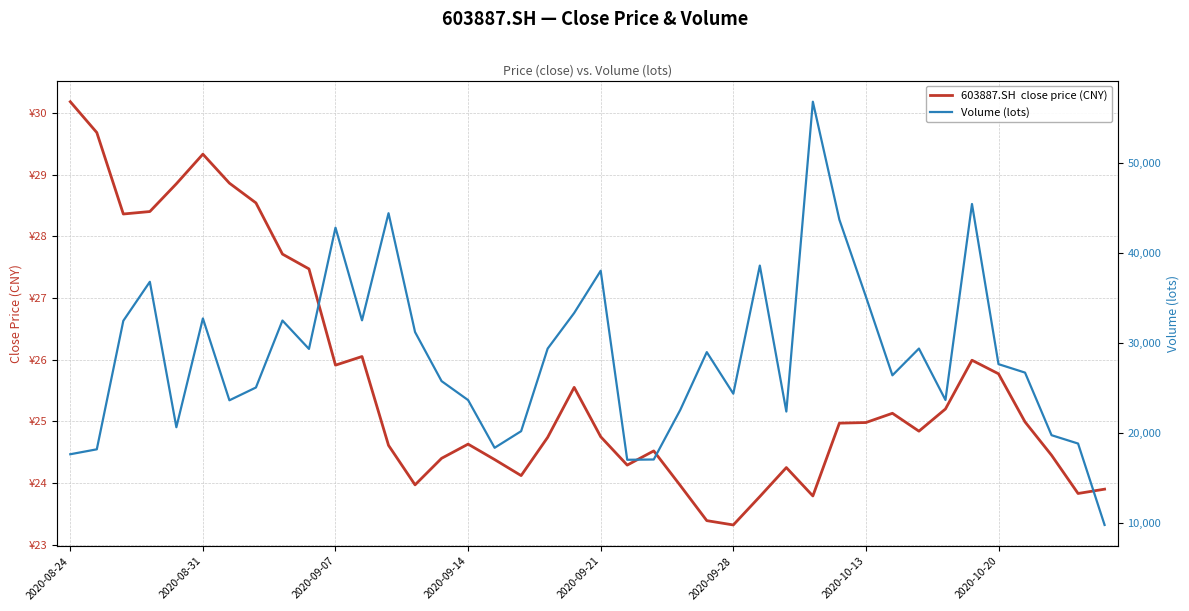

What is the highest value of the 603887.SH  close price (CNY) series?

30.2